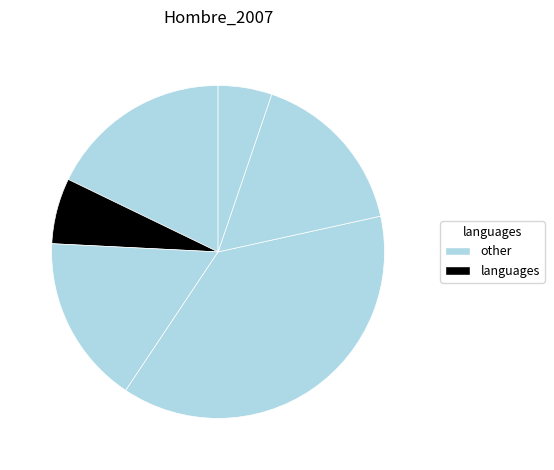

Is there a majority slice in this chart?

No